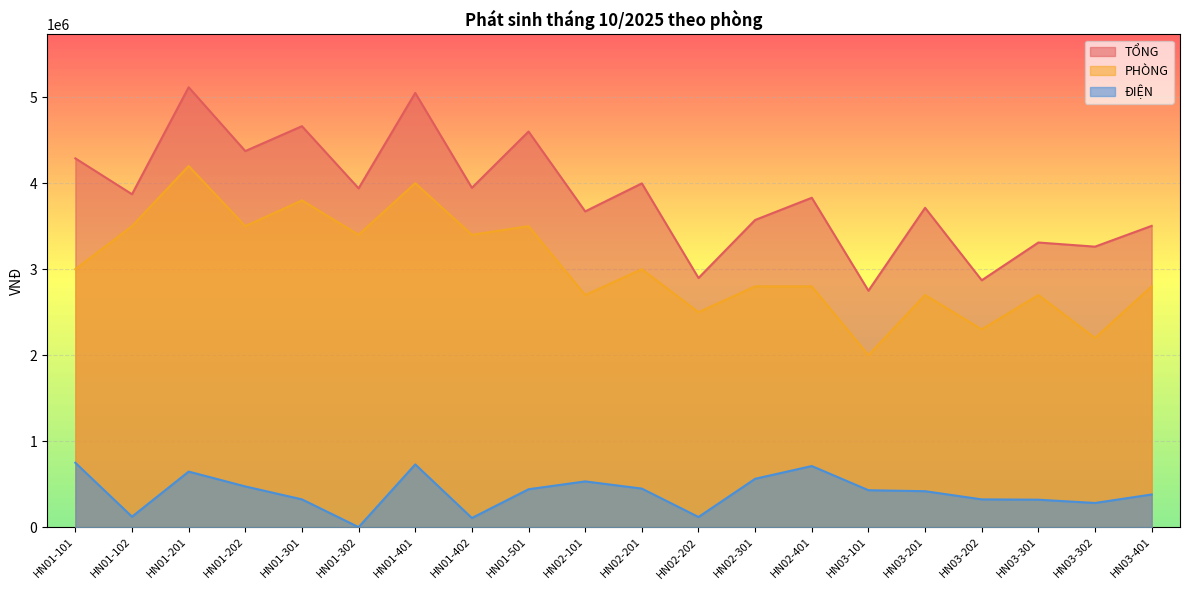

Does the chart display data point markers on the line(s)?

No